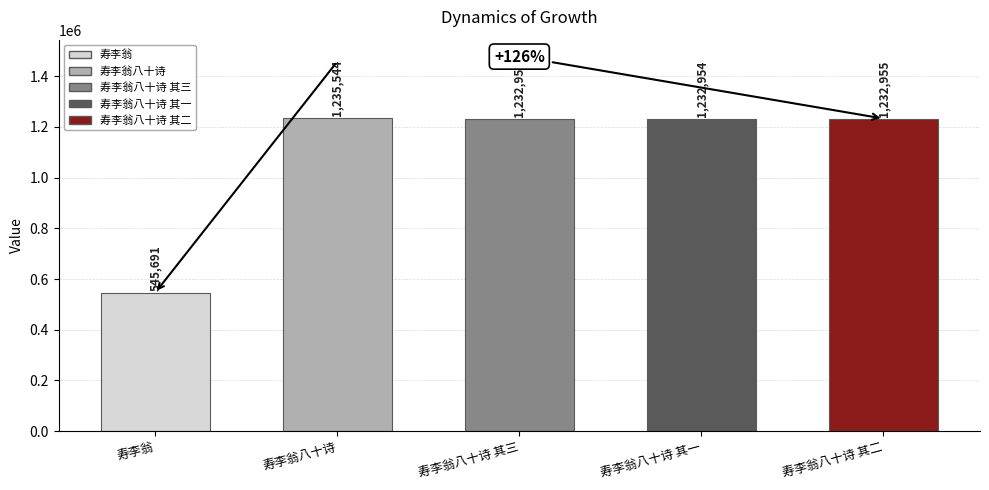

Rank the categories by value from highest to lowest.

寿李翁八十诗, 寿李翁八十诗 其三, 寿李翁八十诗 其二, 寿李翁八十诗 其一, 寿李翁